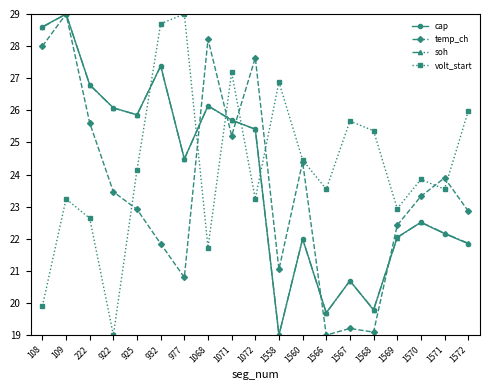

What is the difference between the temp_ch values at 1068 and 109?

0.8